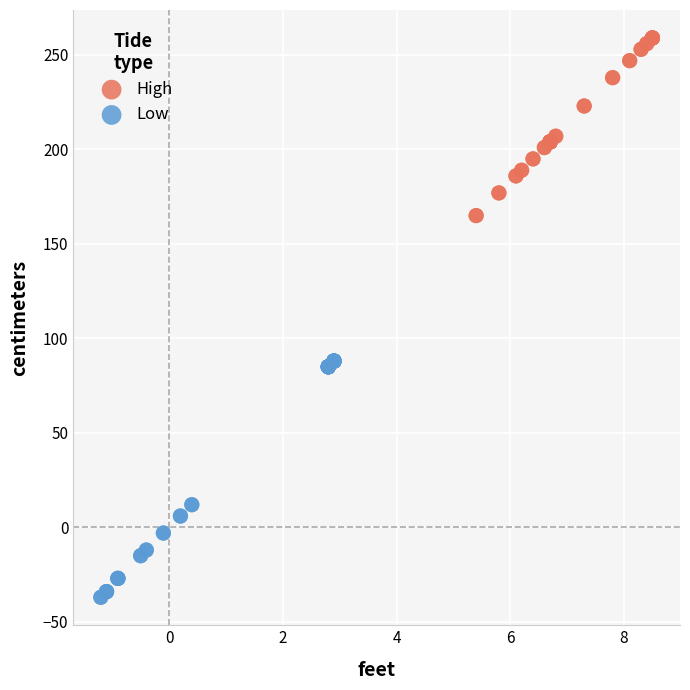

Which series has the widest spread of Y values?

Low